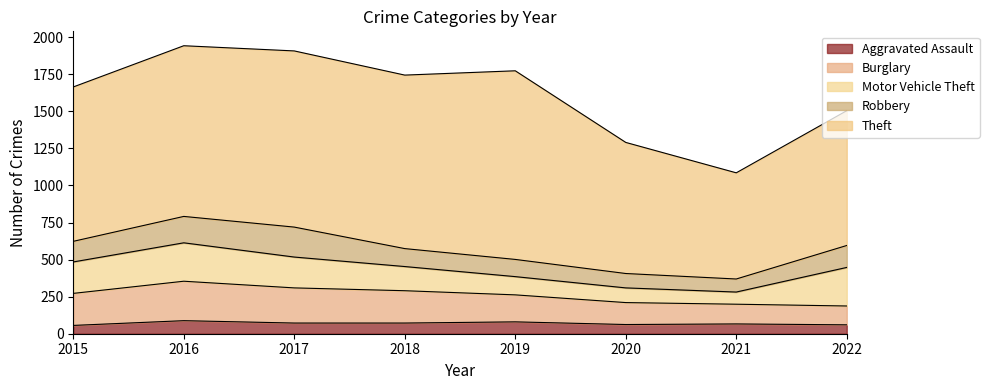

What are all the series names shown in the legend?

Aggravated Assault, Burglary, Motor Vehicle Theft, Robbery, Theft